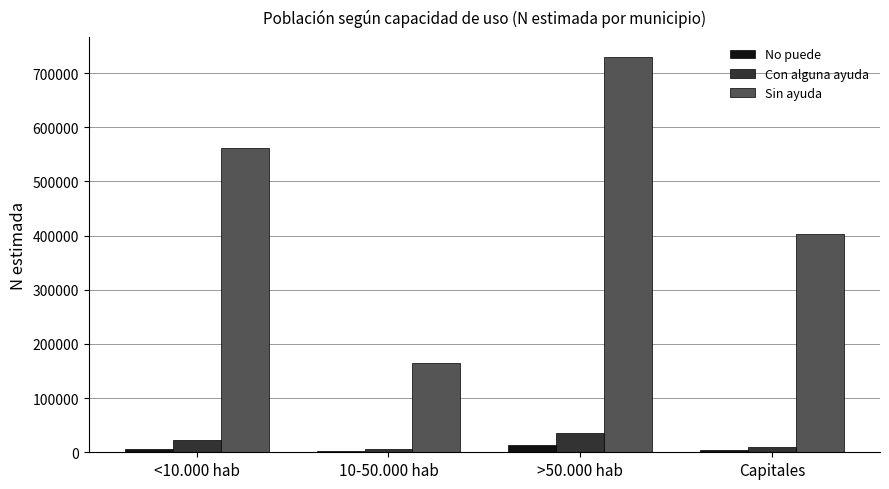

What is the sum of all Sin ayuda values?

1858554